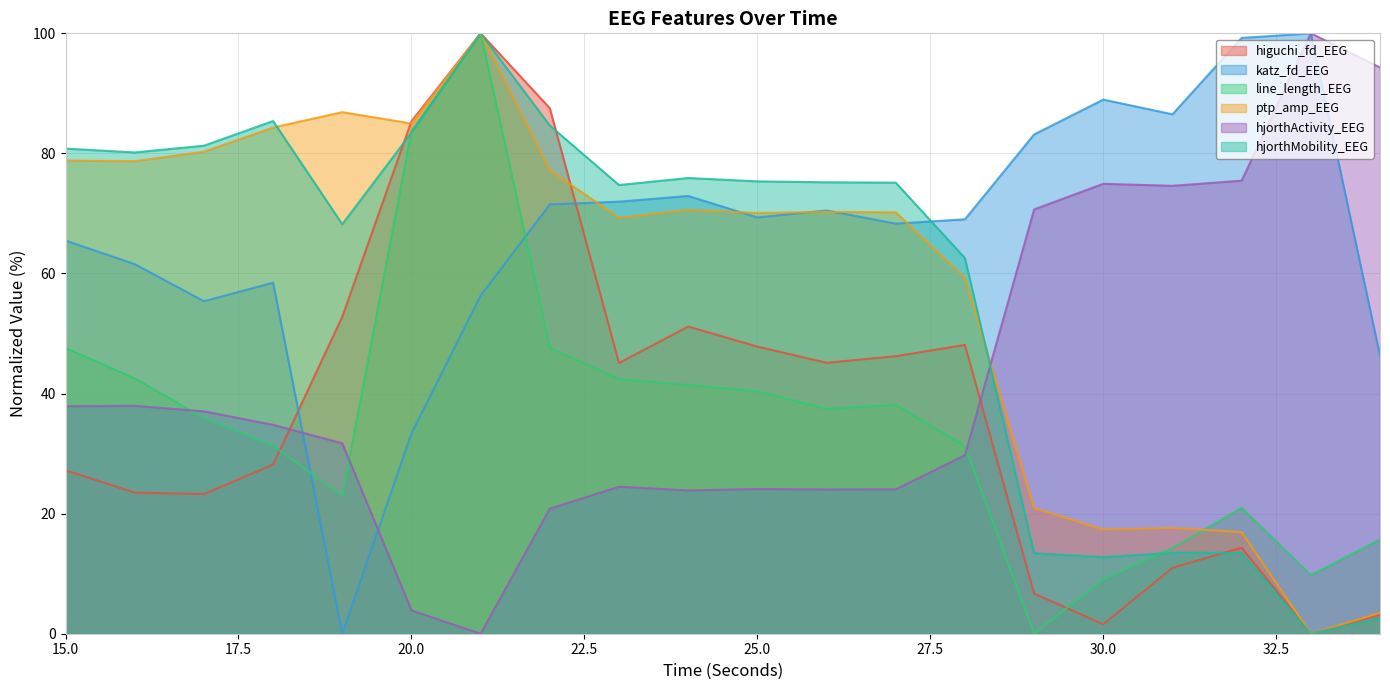

At which label is line_length_EEG closest to 50?

22